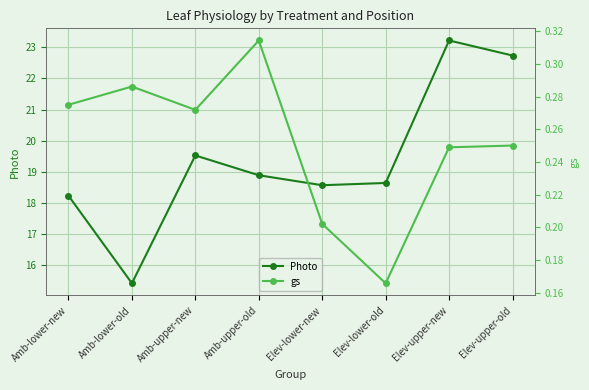

What is the greatest value displayed?

23.2